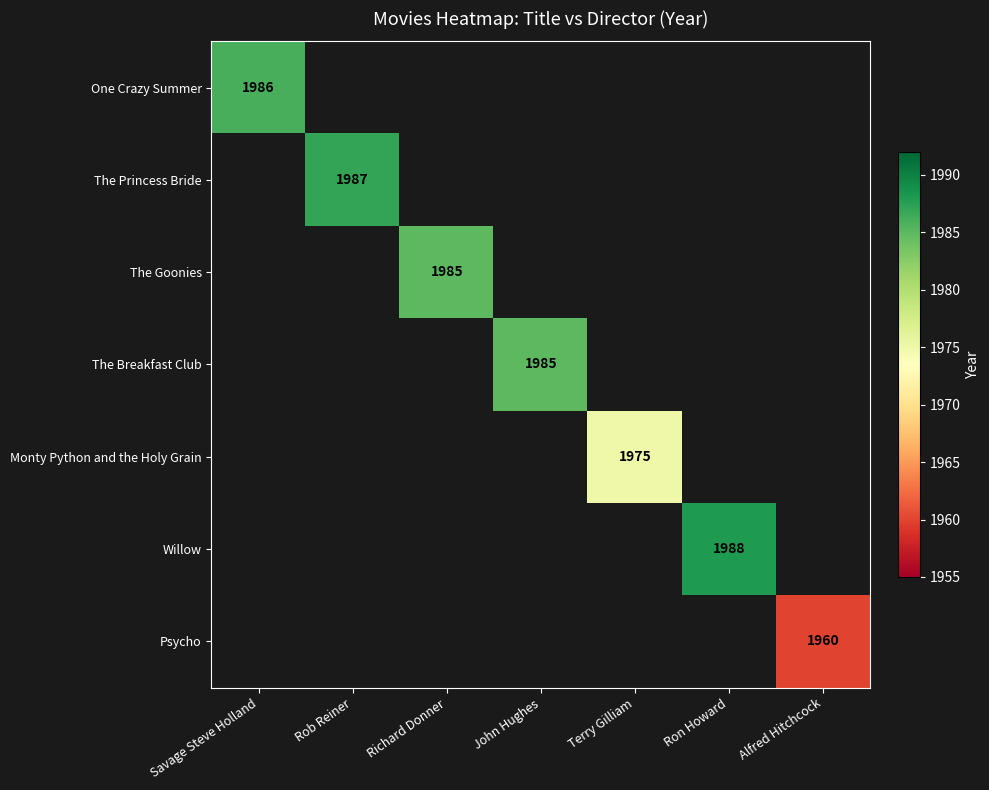

Is it true that The Goonies equals 1985 at Richard Donner?

True